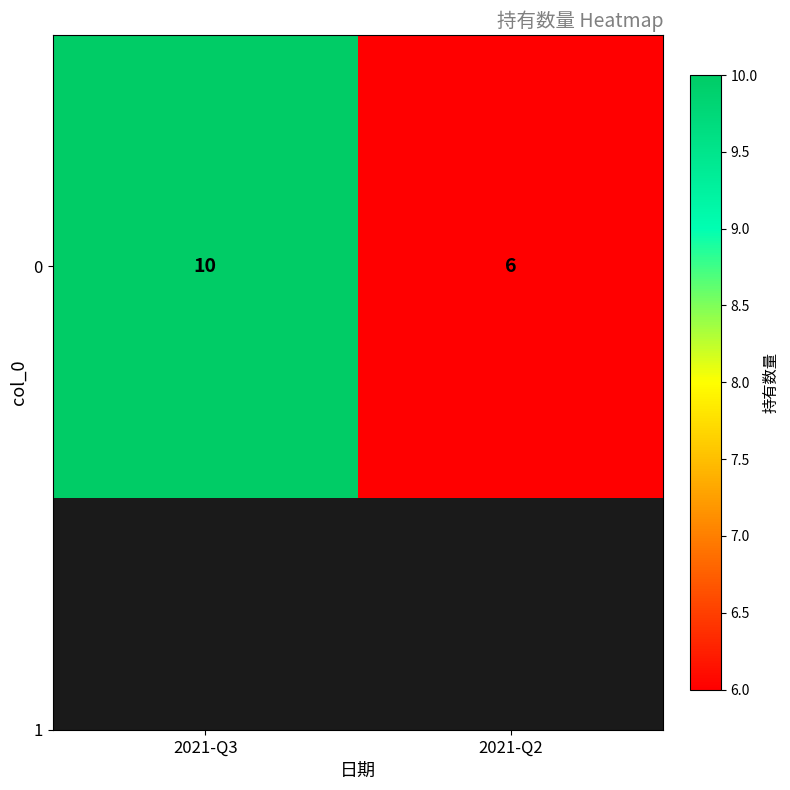

Reading left to right, what are all the values shown in this chart?

2021-Q3=10	2021-Q2=6